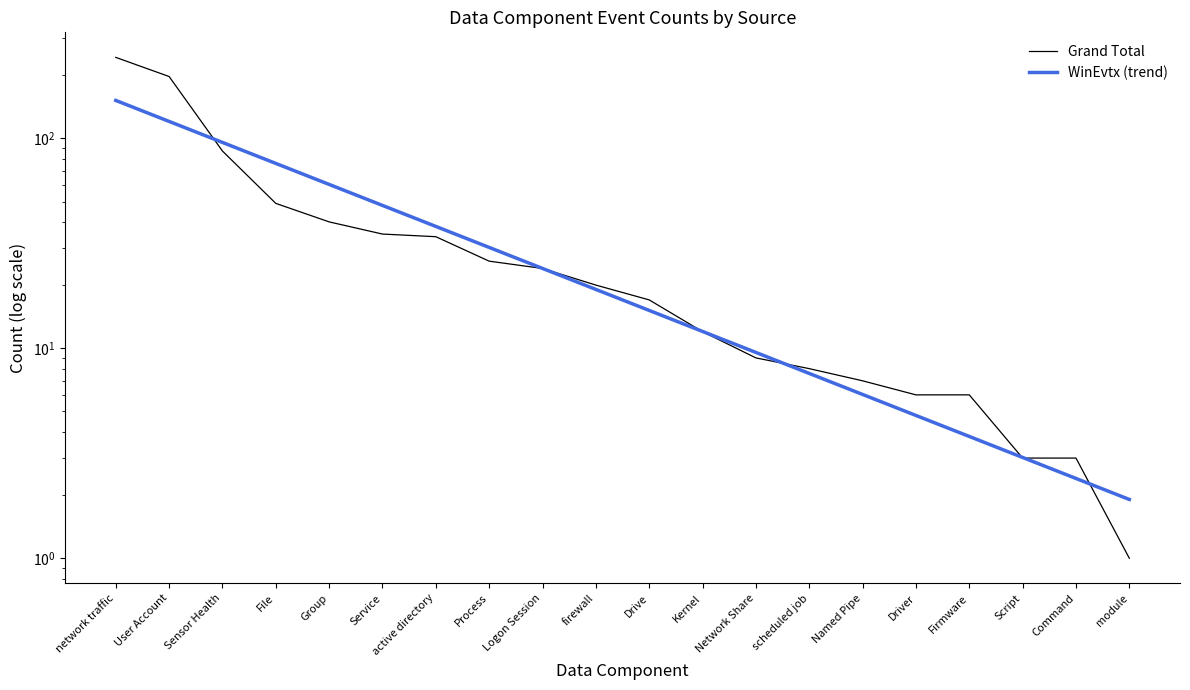

Which label corresponds to the largest value in the chart?

network traffic